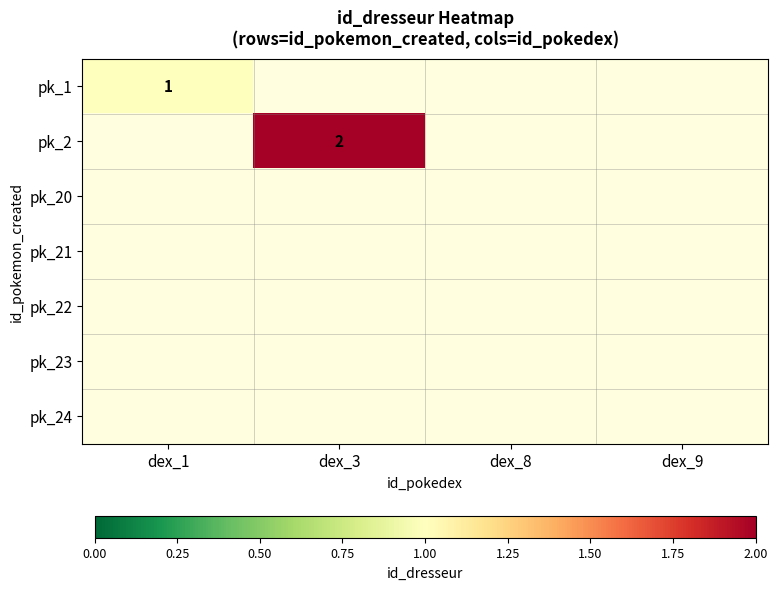

Which label corresponds to the largest value in the chart?

dex_3